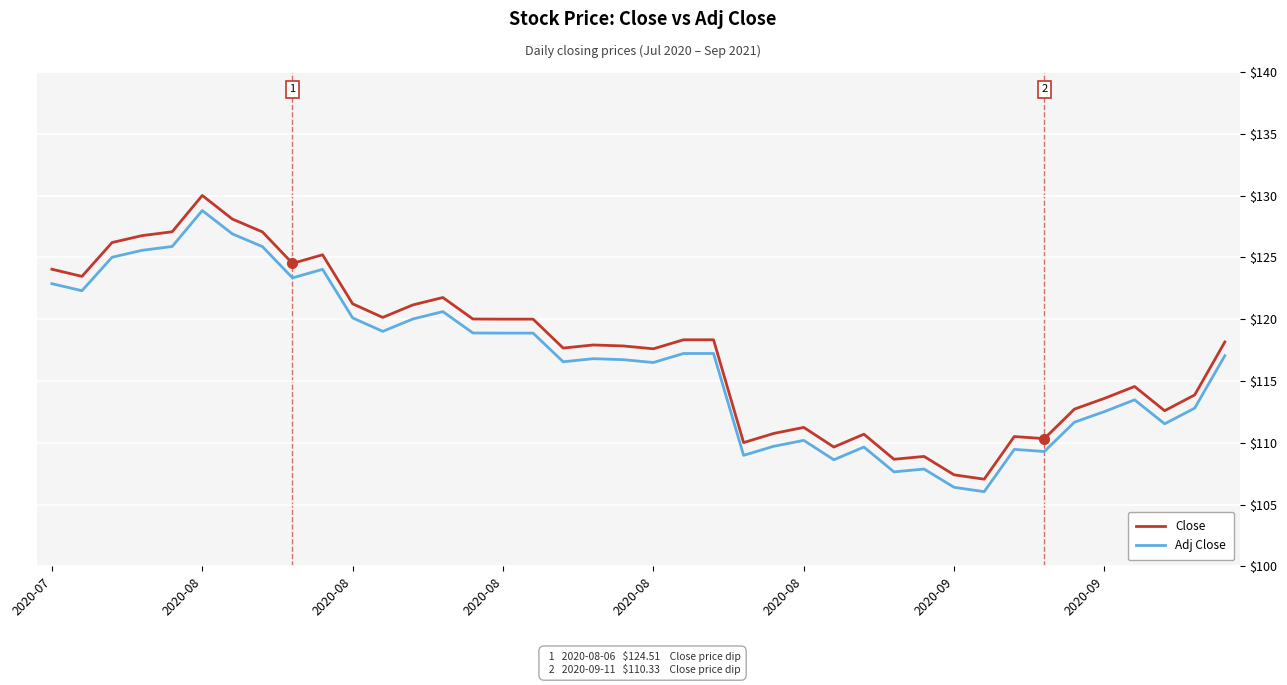

True or false: Adj Close and Close cross at least once.

False